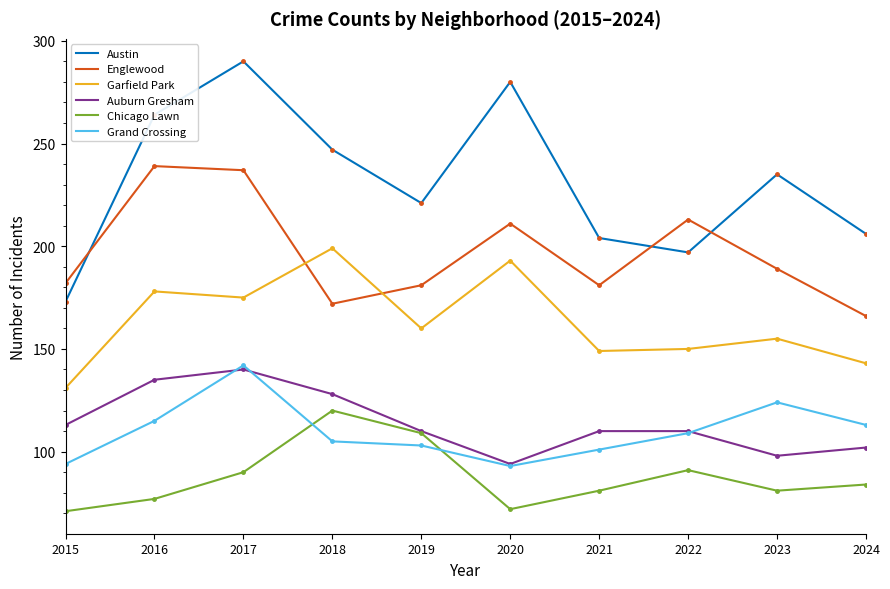

What is the spread (max minus min) of values at 2021?

123